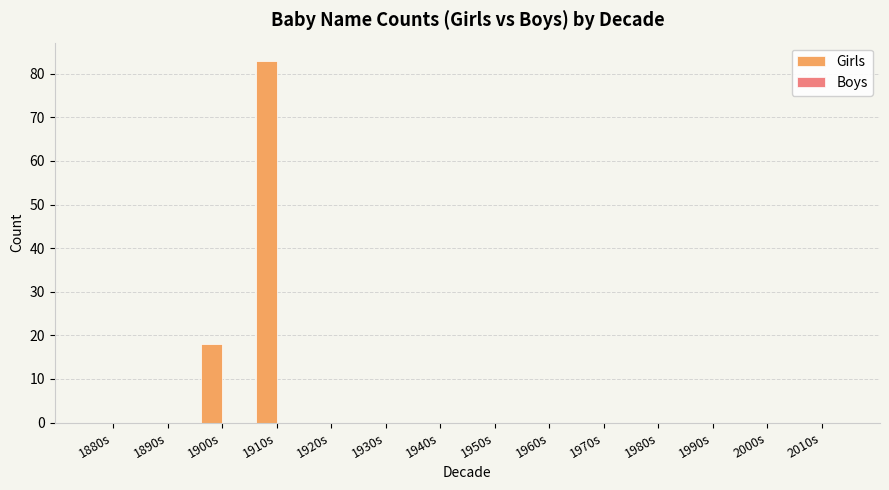

Which label corresponds to the largest value in the chart?

1910s